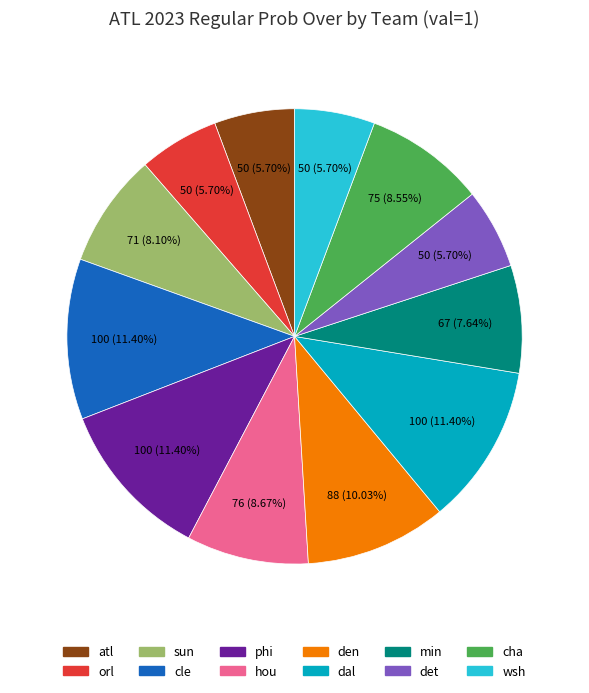

Is there any slice that represents more than half of the pie?

No